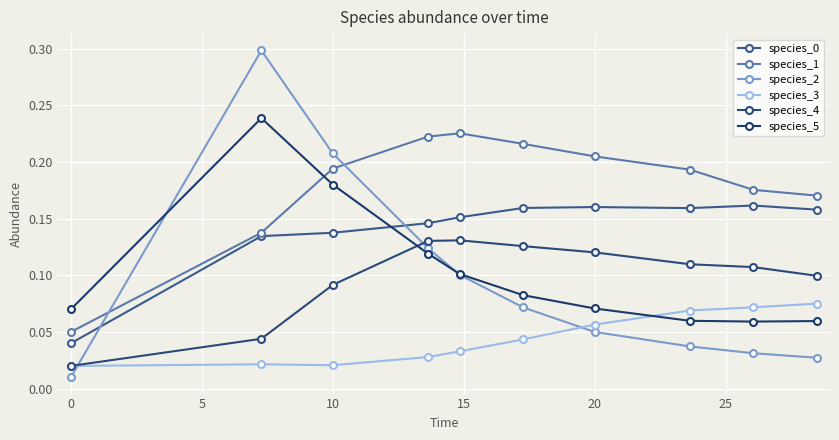

Does the chart display data point markers on the line(s)?

Yes